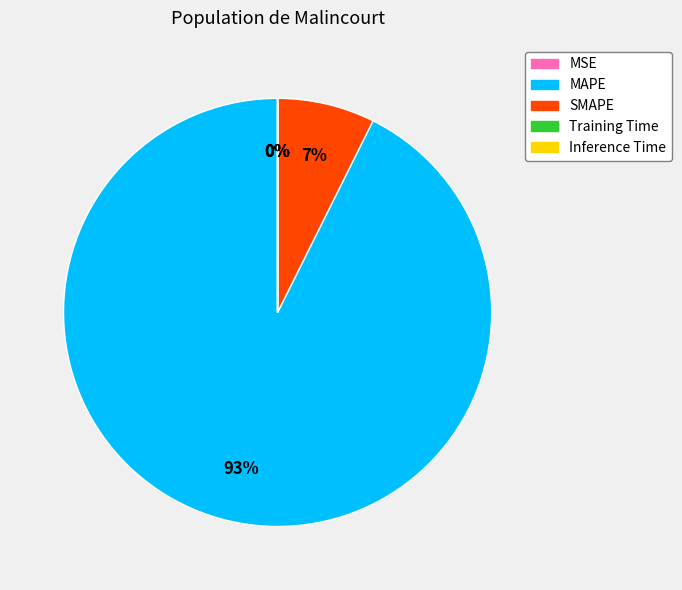

Is SMAPE the majority of the pie?

No